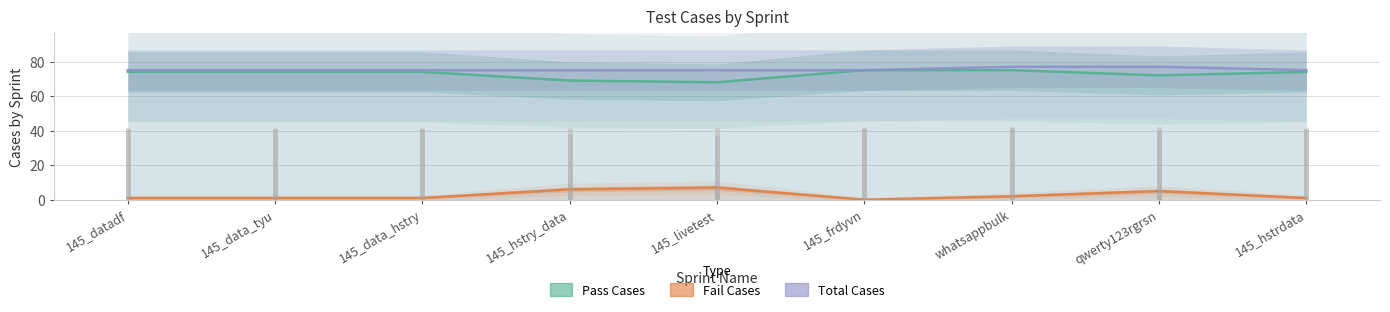

True or false: Pass Cases and Total Cases cross at least once.

False